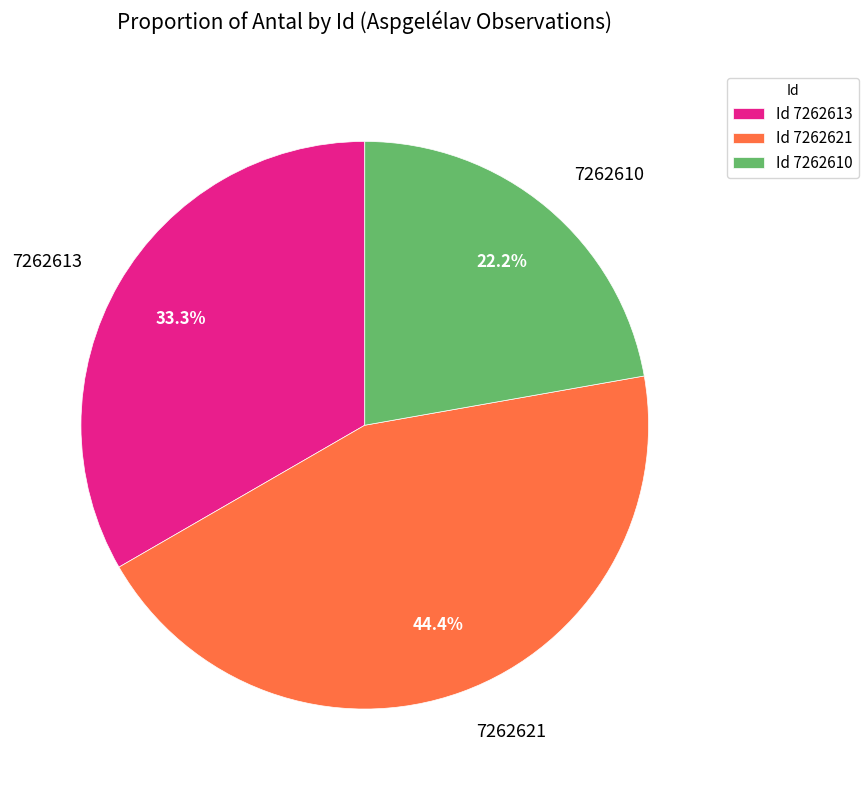

Does 7262610 represent more than half of the total?

No